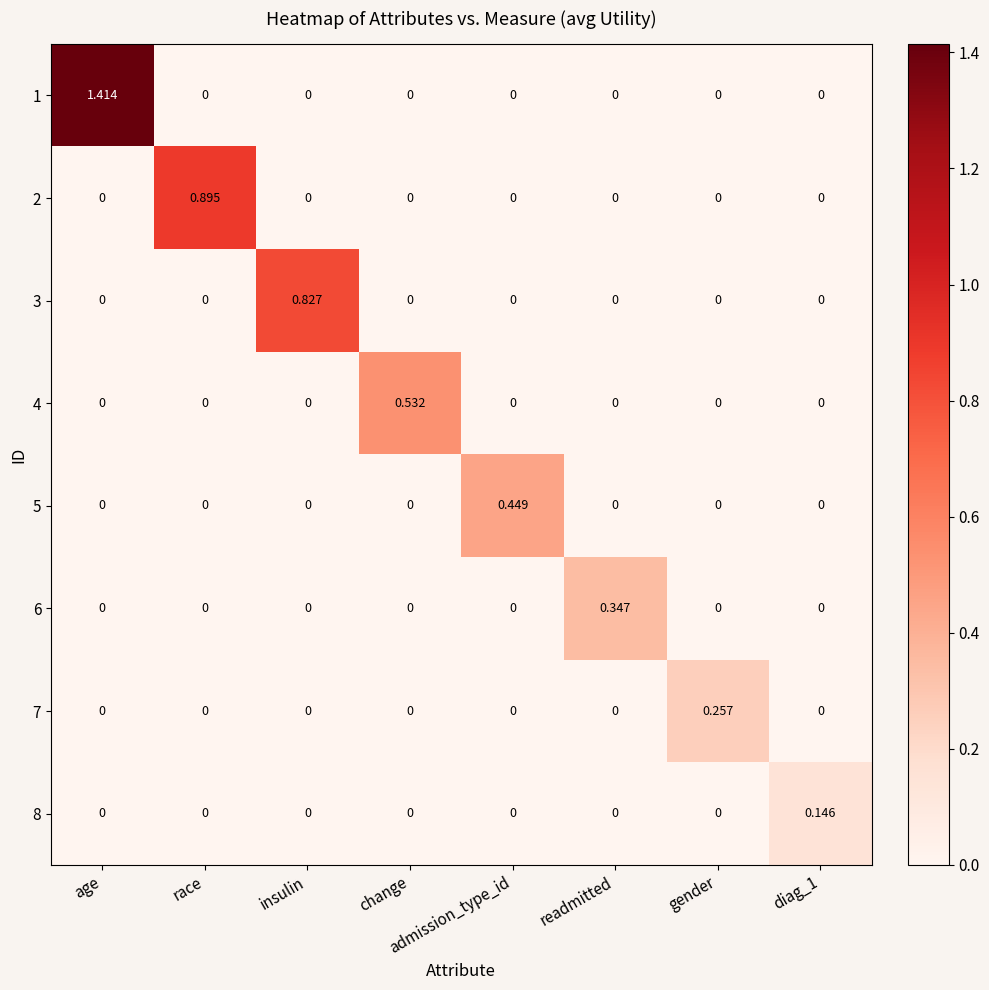

Which series has the largest total across all categories?

1